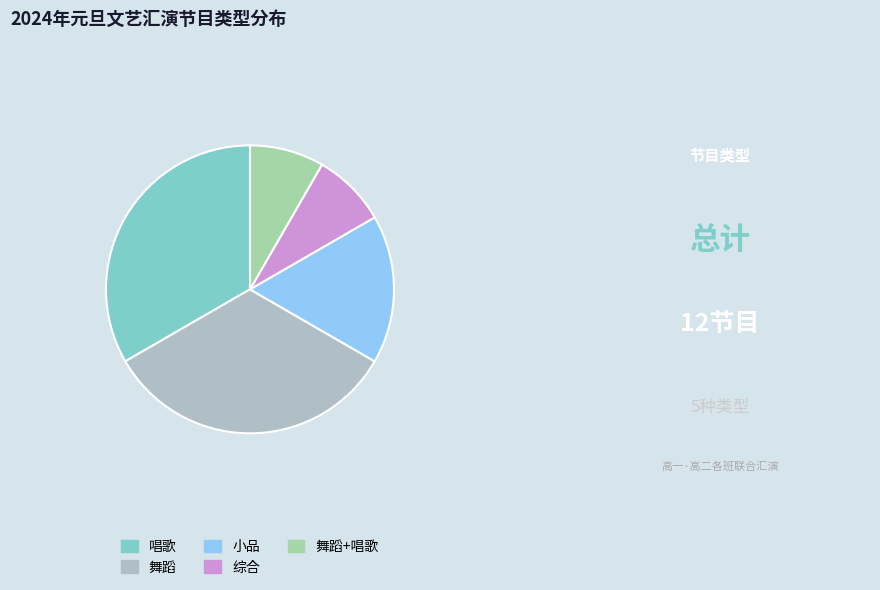

What is the ratio of the value at 小品 to the value at 舞蹈?

0.5